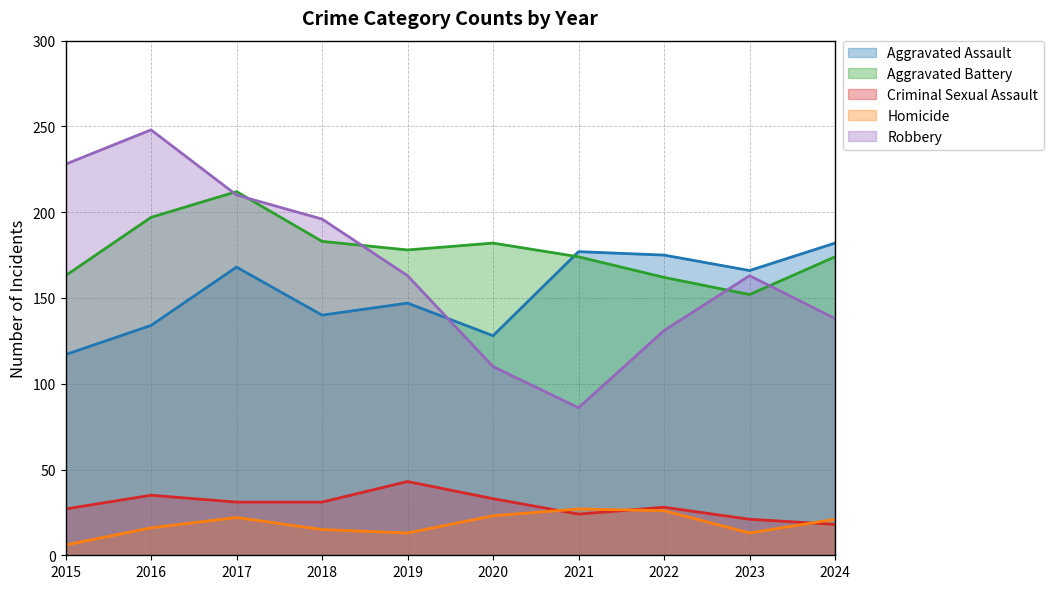

Reading left to right, transcribe all the data shown in this chart.

Aggravated Assault: 117	134	168	140	147	128	177	175	166	182
Aggravated Battery: 163	197	212	183	178	182	174	162	152	174
Criminal Sexual Assault: 27	35	31	31	43	33	24	28	21	18
Homicide: 6	16	22	15	13	23	27	26	13	21
Robbery: 228	248	210	196	163	110	86	131	163	138